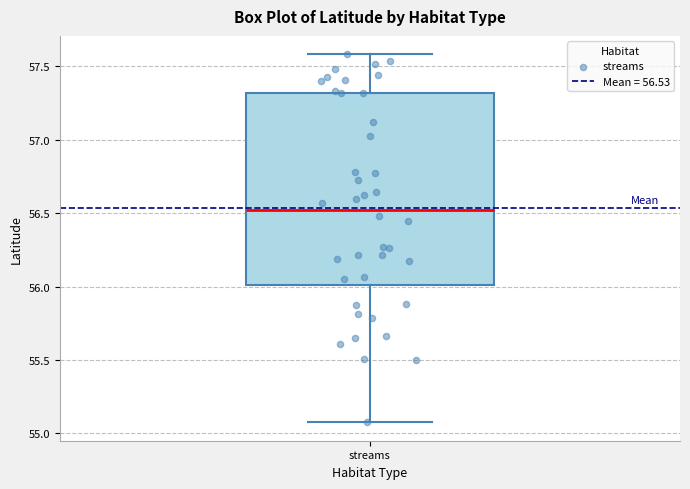

Transcribe this box plot: give where the median line is, the range the box spans, and where the two whiskers end, as read against the y-axis. The values are not printed on the chart, so give them approximately, as read against the axis.

median 56.5, box 56.0 to 57.3, whiskers 55.1 to 57.6